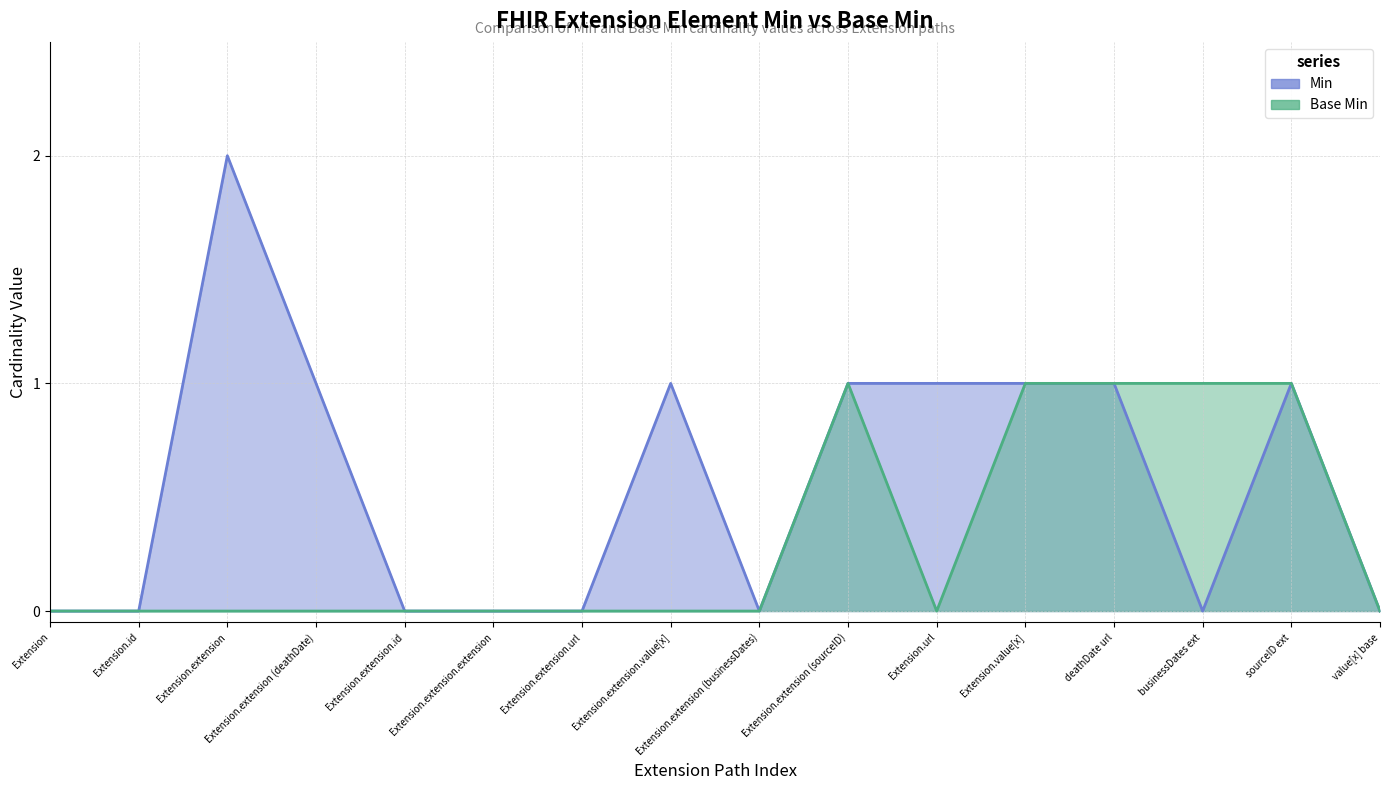

What position from the right is Extension.url?

6